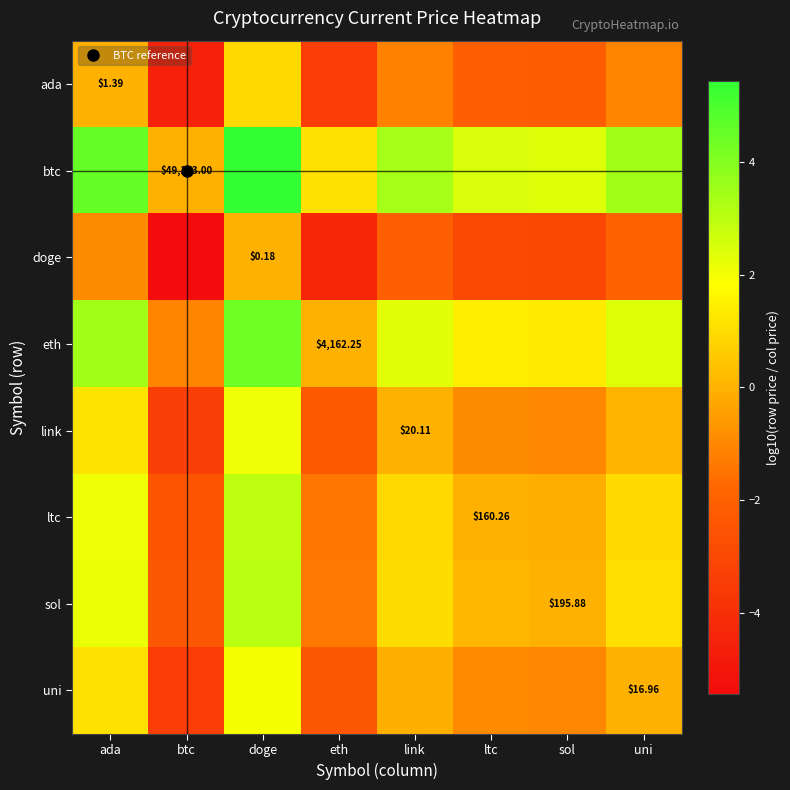

Which series has the largest range (max minus min)?

btc